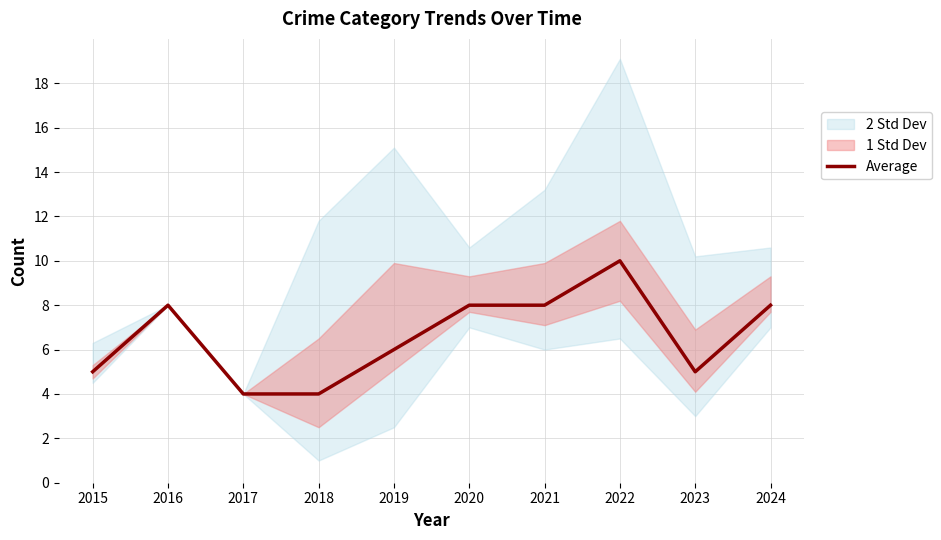

What is the difference between the maximum and minimum values?

6